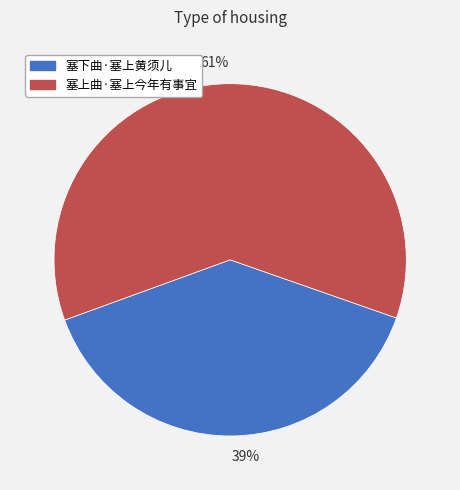

Rank the categories by value from lowest to highest.

39%, 61%